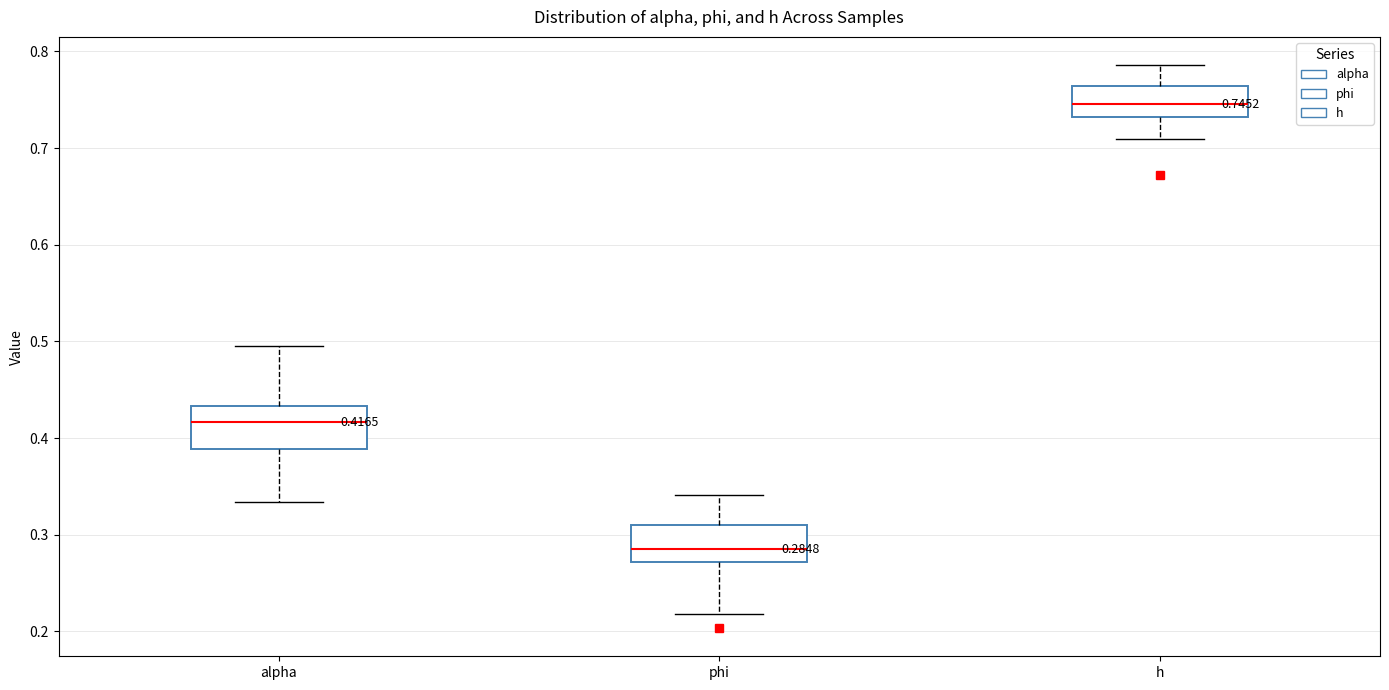

Which box has the lowest median line?

phi